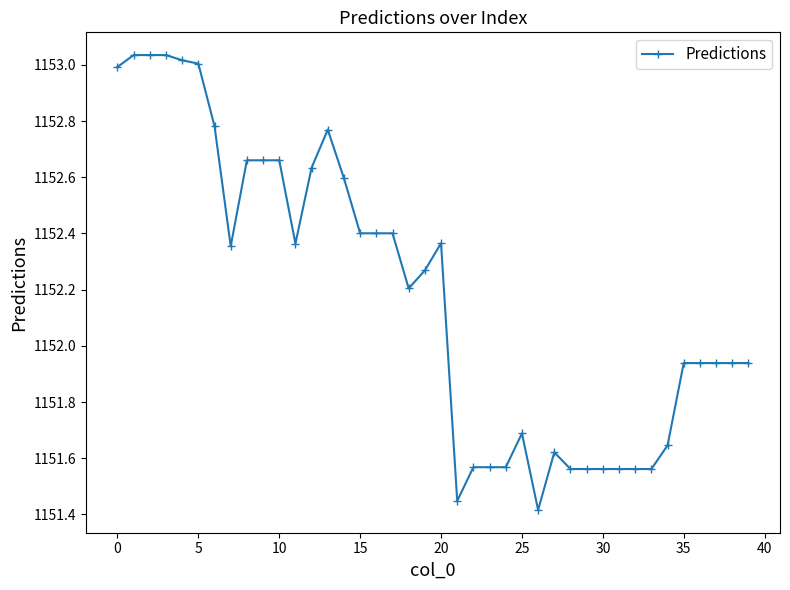

What is the difference between the maximum and minimum values?

1.6